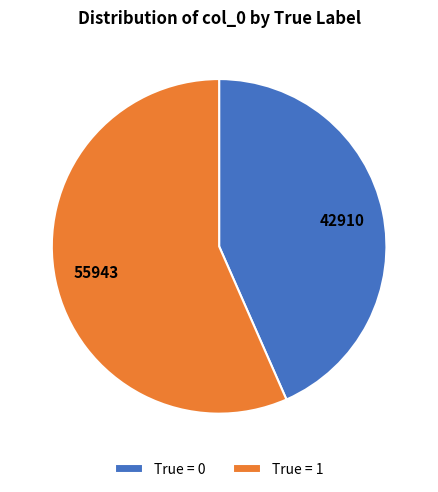

What is the majority slice?

True = 1